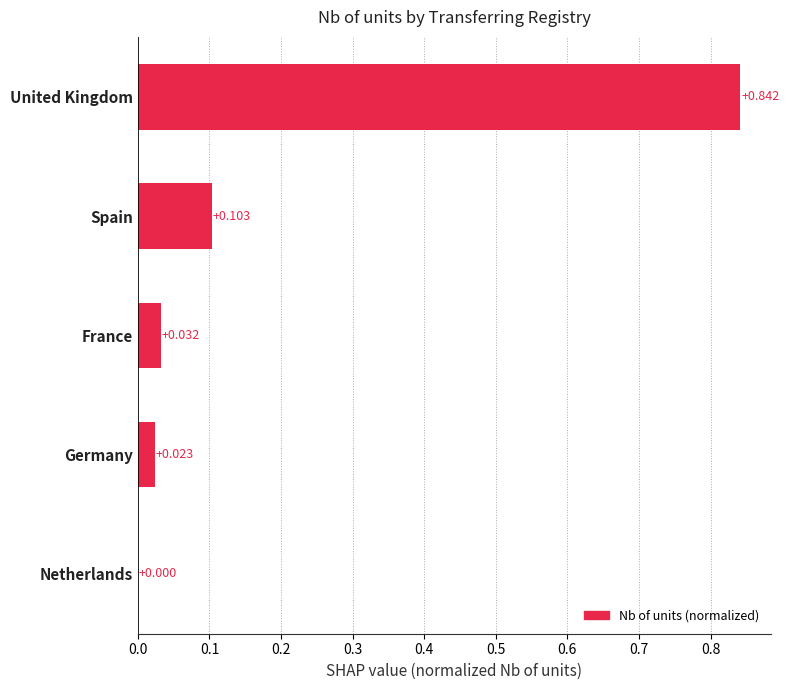

Are the bars grouped side by side (vs. stacked)?

No